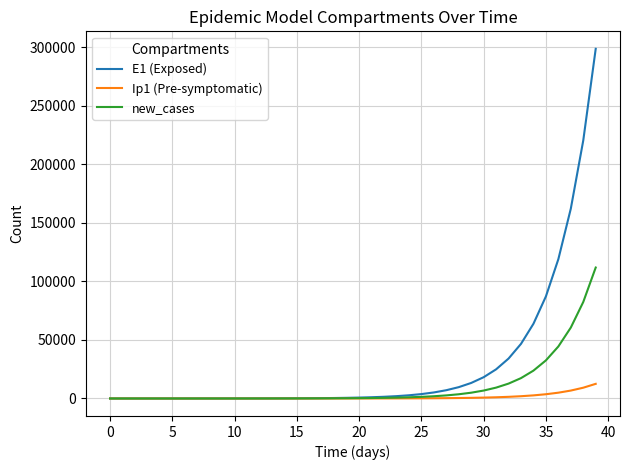

Which series has the largest range (max minus min)?

E1 (Exposed)